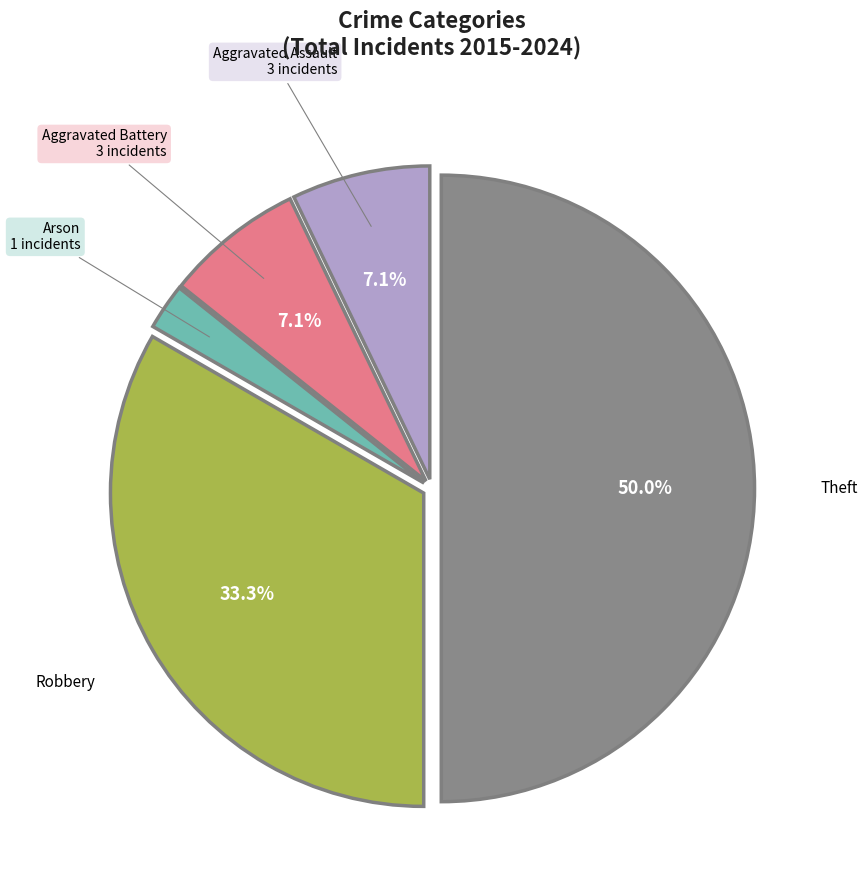

Do Aggravated Assault and Robbery together represent more than half of the pie?

No